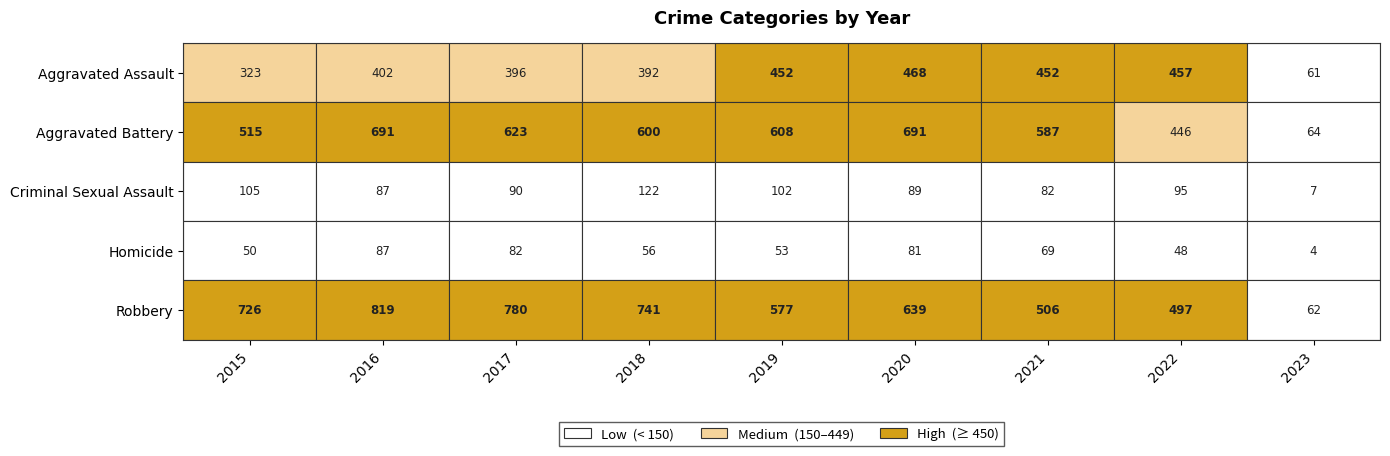

Rank the series at 2021 from lowest to highest value.

Homicide, Criminal Sexual Assault, Aggravated Assault, Robbery, Aggravated Battery